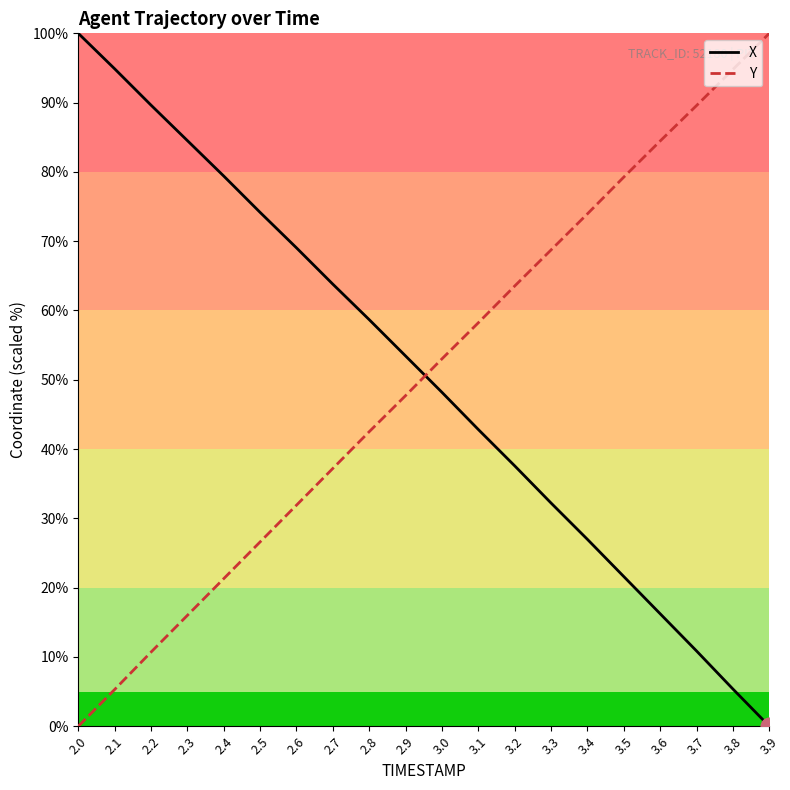

At which label does Y reach its minimum?

2.0